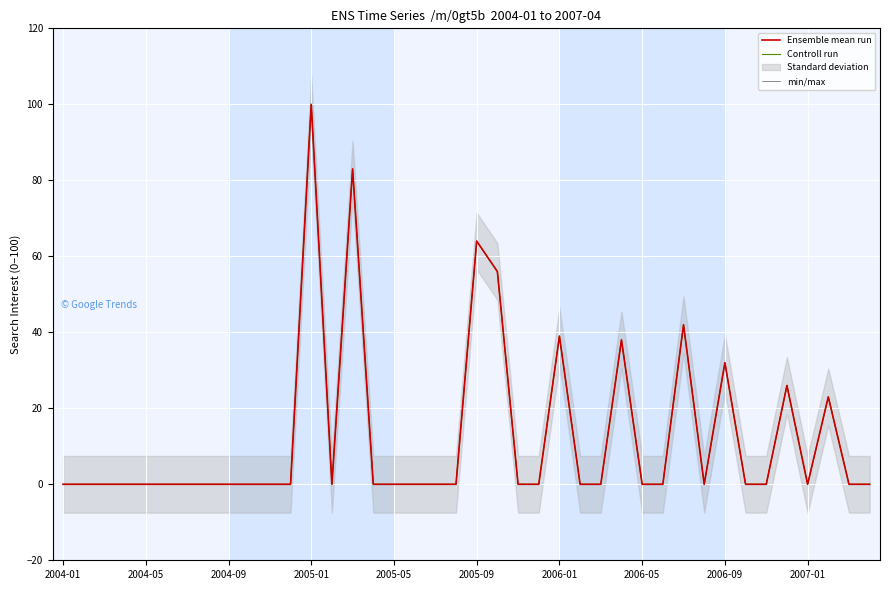

What is the average value of the Controll run series?

13